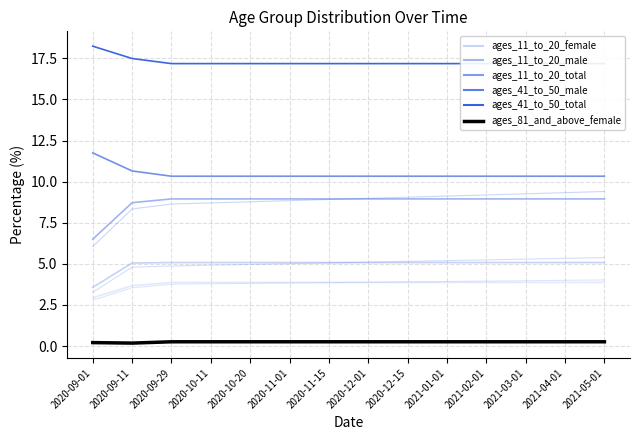

Where does the ages_11_to_20_total series first go above 8?

2020-09-11